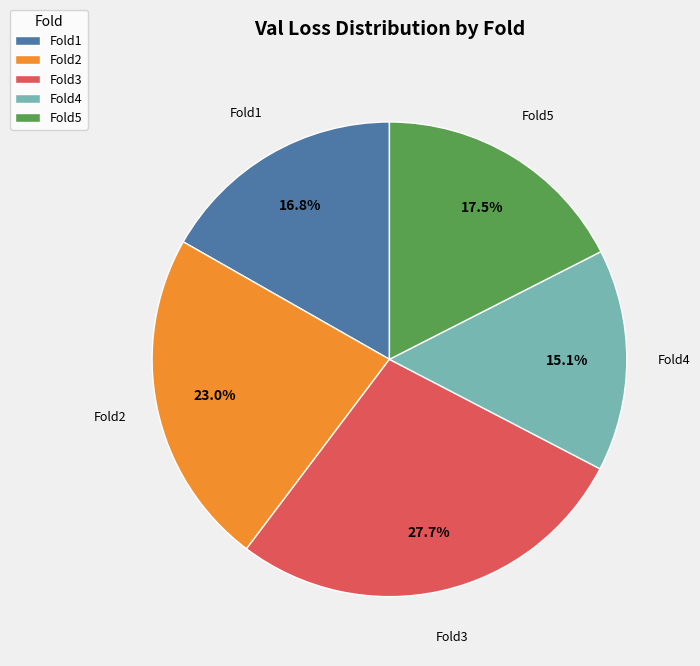

The Fold4 slice represents 15% of the pie. True or false?

True